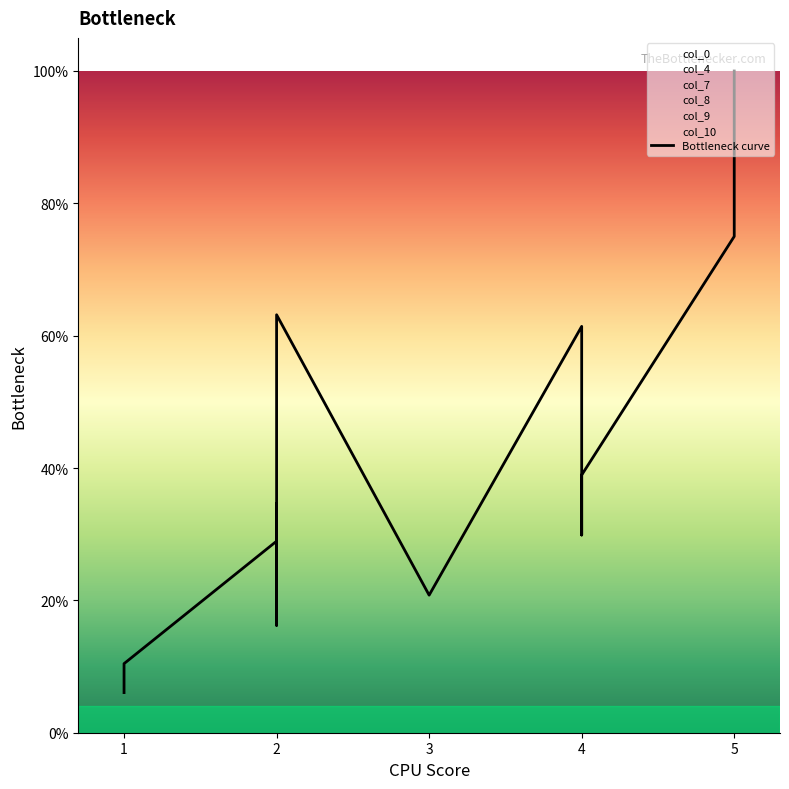

What is the difference between the maximum and second lowest values?

0.9